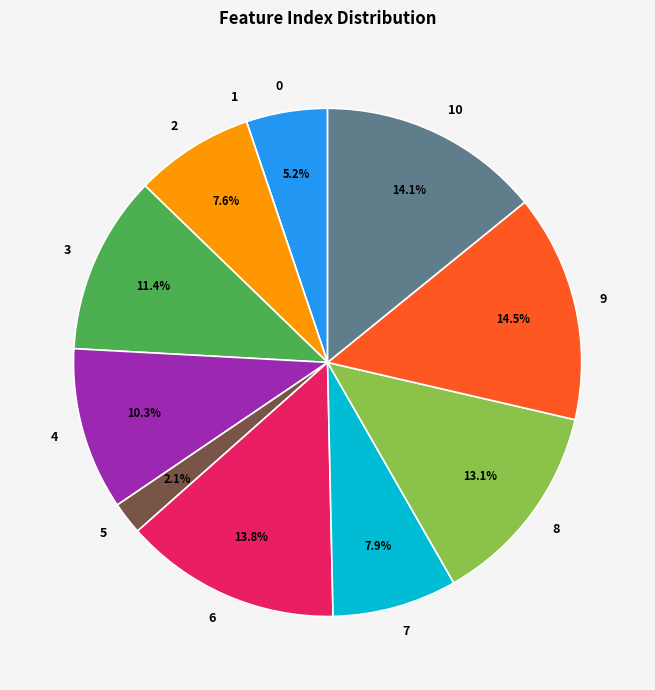

To the nearest percent, what is the combined percentage of 9 and 6?

28%